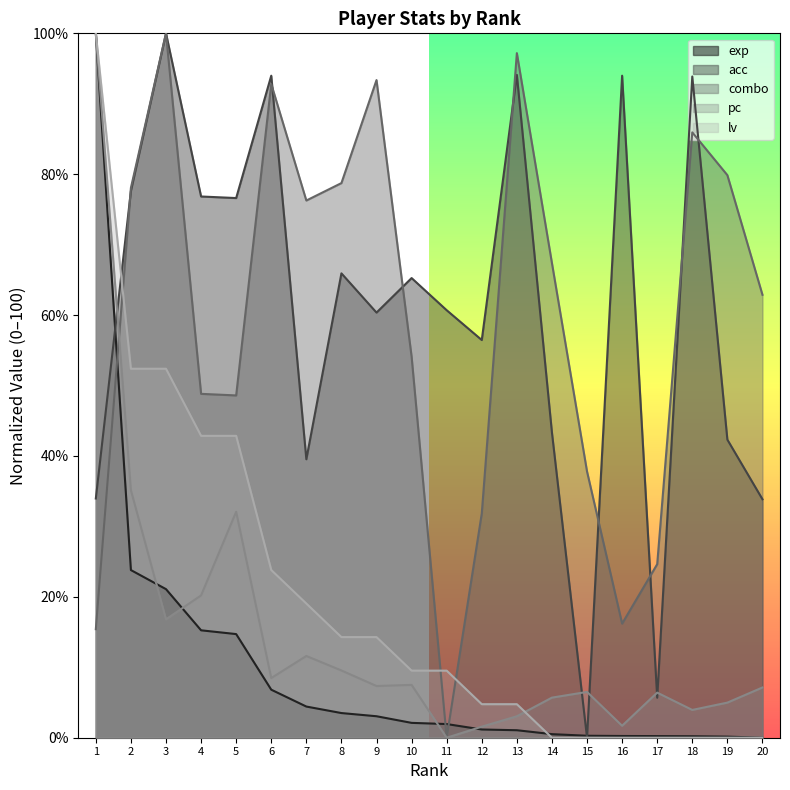

What is the value of the exp point at the 16th from the left?

0.2